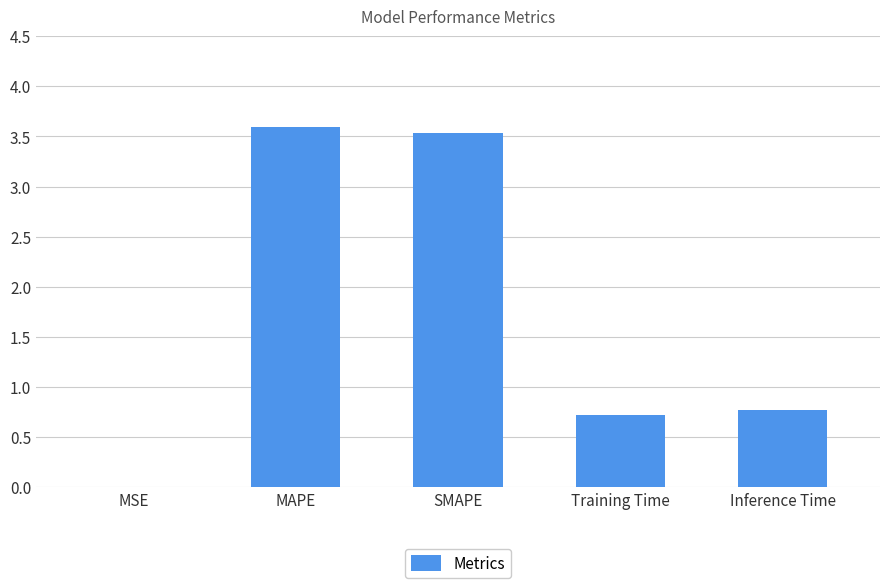

The chart shows a value of 0.0 at MSE. True or false?

True